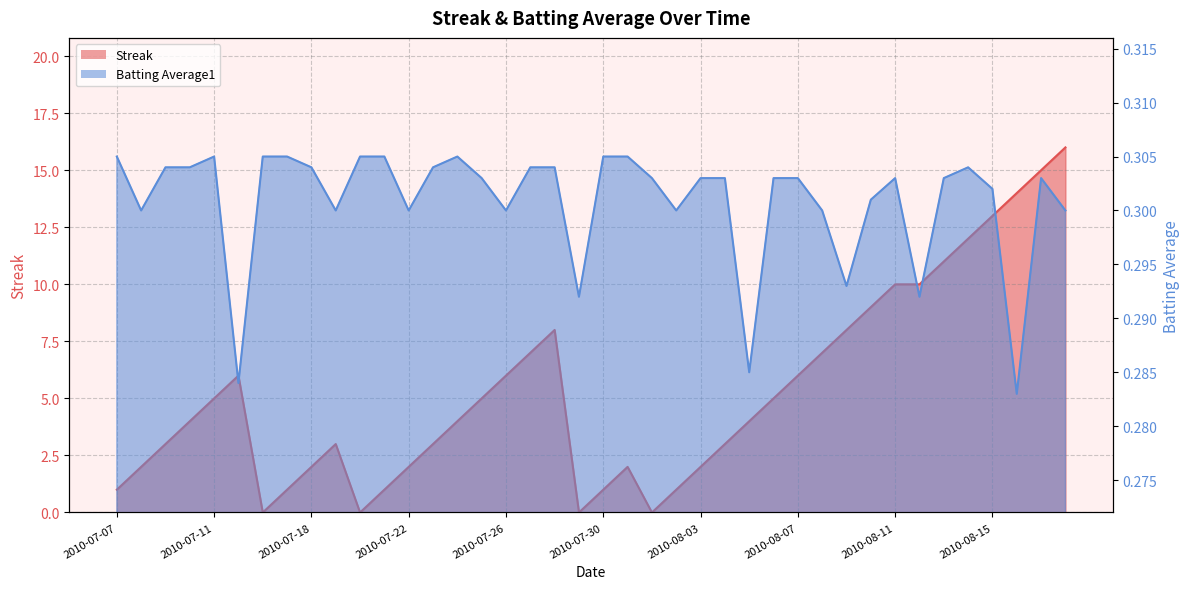

Which series has the largest total across all categories?

Streak